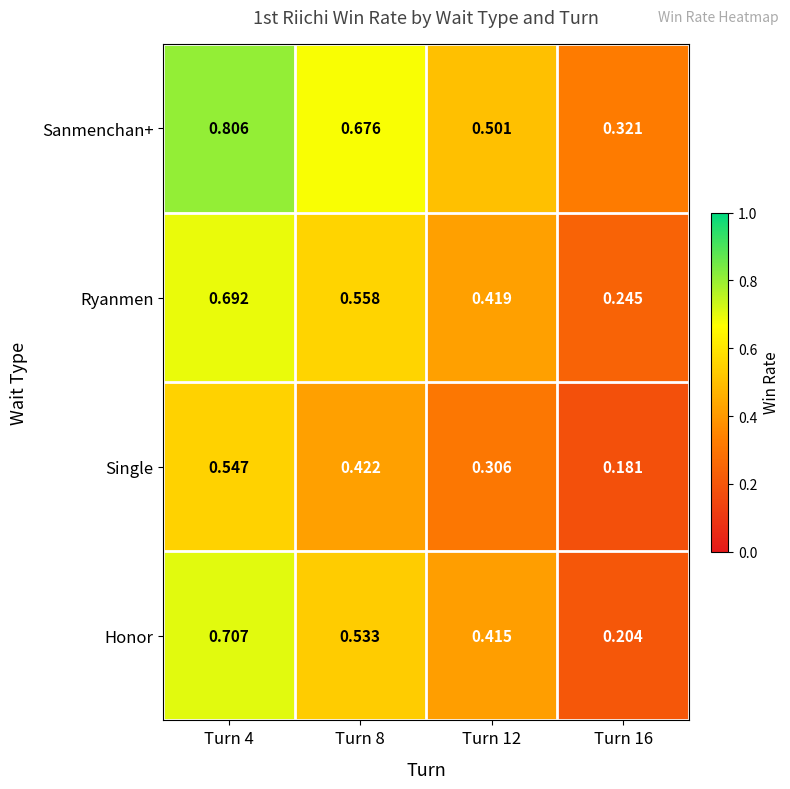

Is the value of Ryanmen at Turn 16 greater than the value of Sanmenchan+ at Turn 16?

No